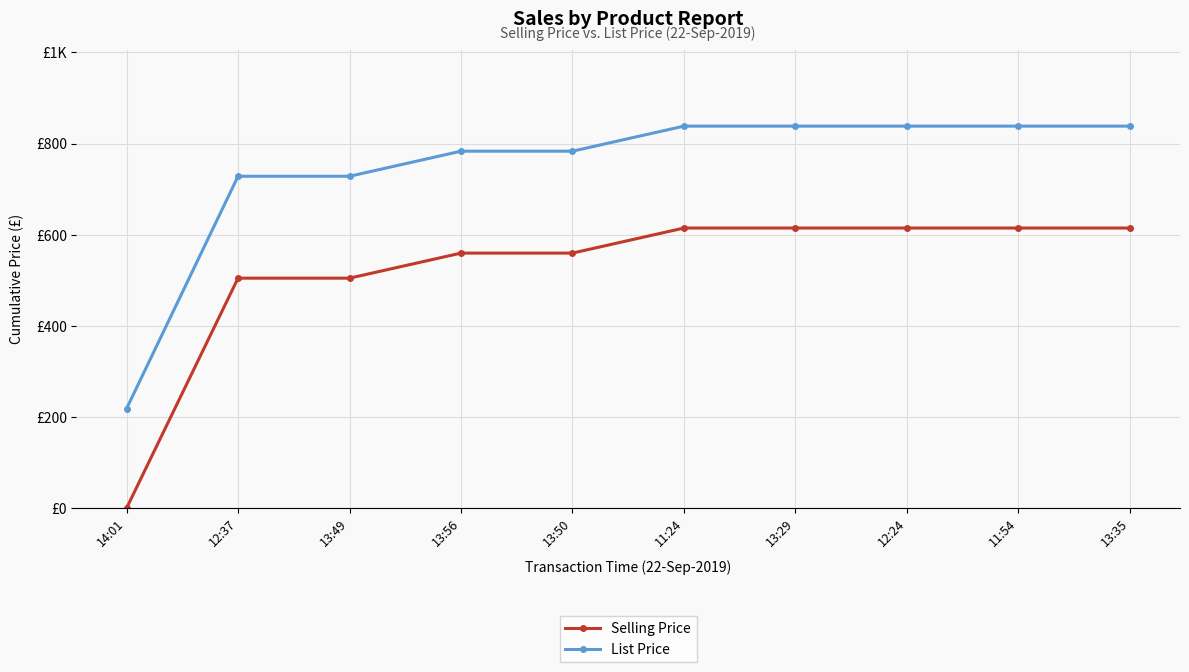

List the series in order of their overall mean, highest first.

List Price, Selling Price